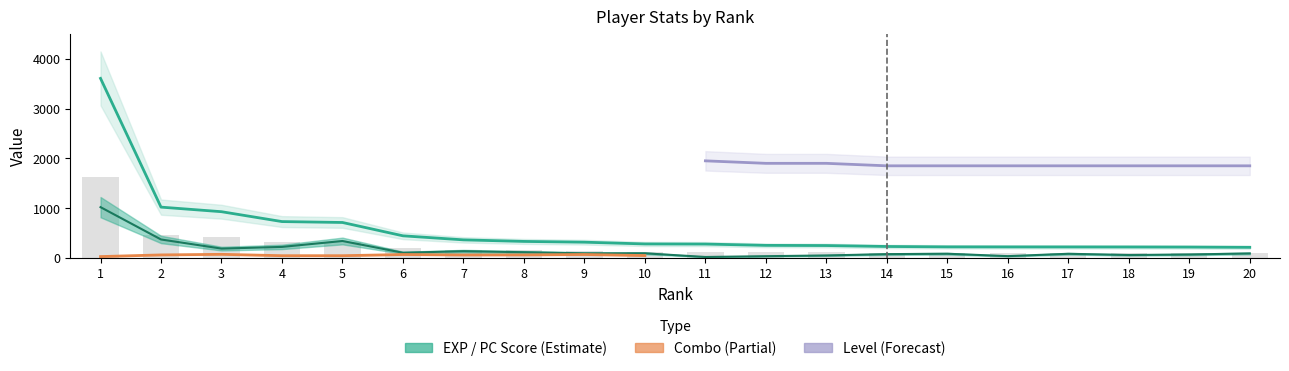

Reading left to right, transcribe all the data shown in this chart.

exp: 1623.2	459.0	417.6	328.3	320.1	199.5	163.0	148.9	141.9	126.0	125.0	113.2	111.6	103.1	99.6	99.1	98.9	98.6	97.8	95.4
pc: 1019.6	370.1	186.6	220.6	339.5	103.1	134.5	113.9	91.8	92.1	18.3	34.0	48.8	75.3	83.4	35.3	82.4	57.8	68.2	89.7